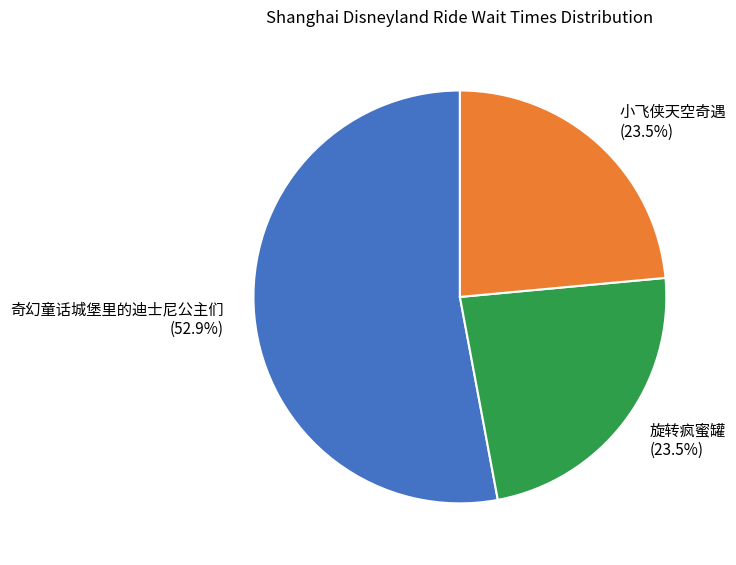

Does any single category account for the majority?

Yes